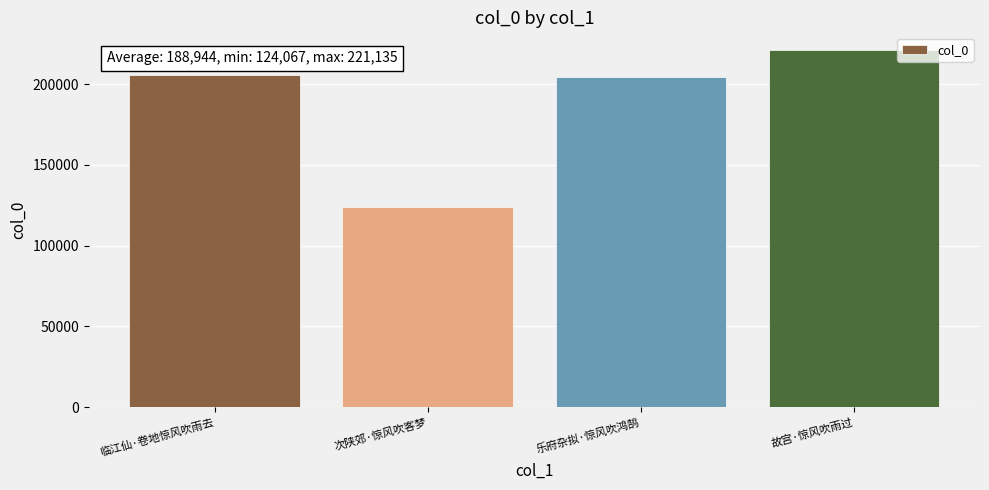

What position from the left is 乐府杂拟·惊风吹鸿鹄?

3